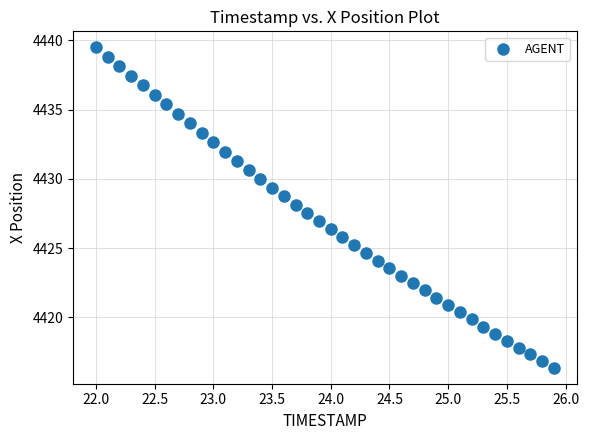

What is the range of X values (max minus min)?

3.9